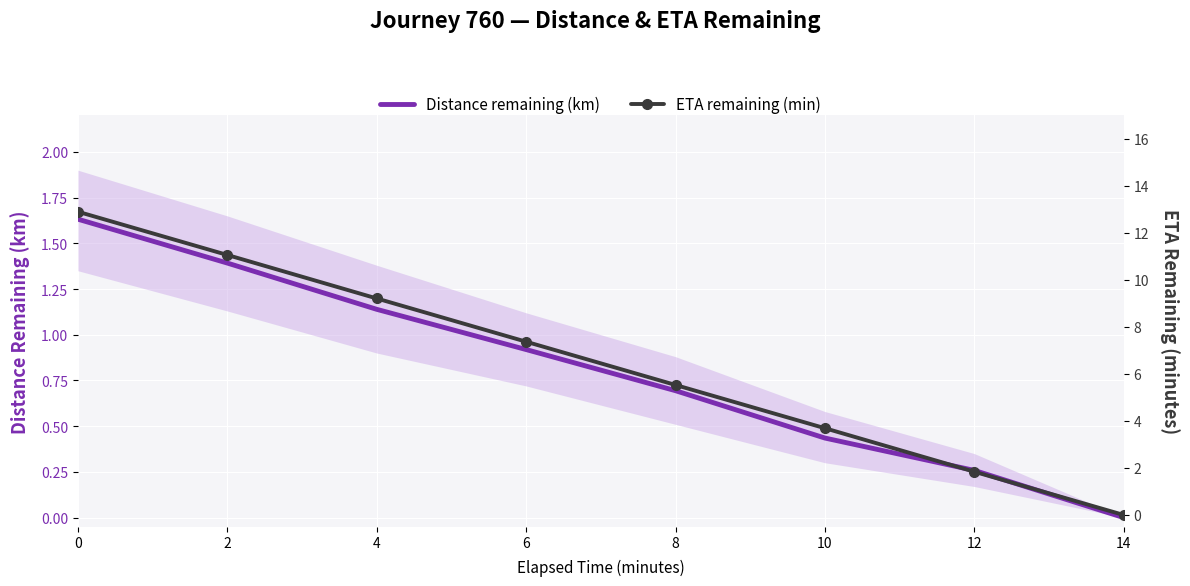

What is the maximum value for Distance remaining (km)?

1.6